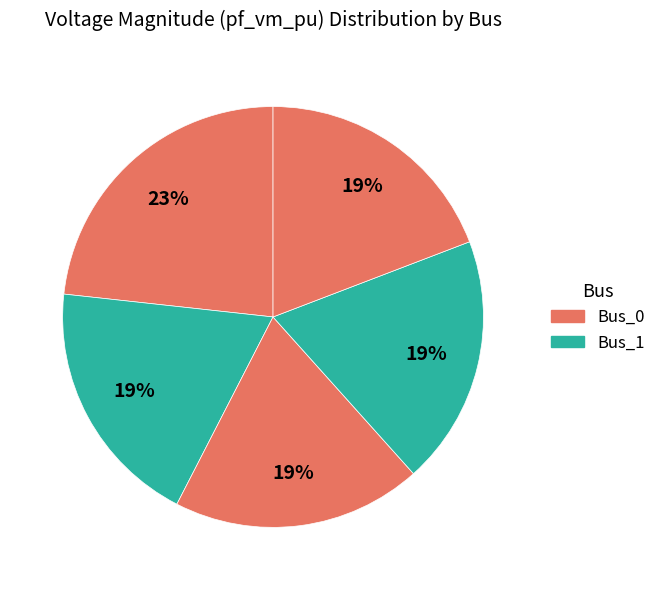

Is there a majority slice in this chart?

No